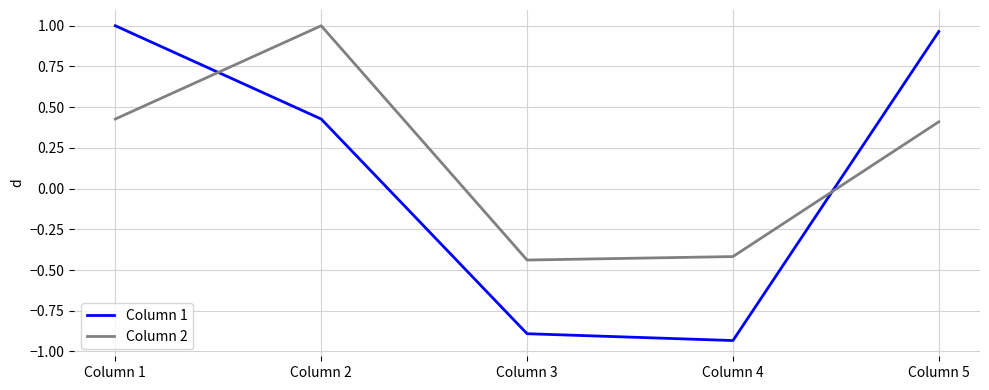

Is this an area chart (filled region under the line)?

No